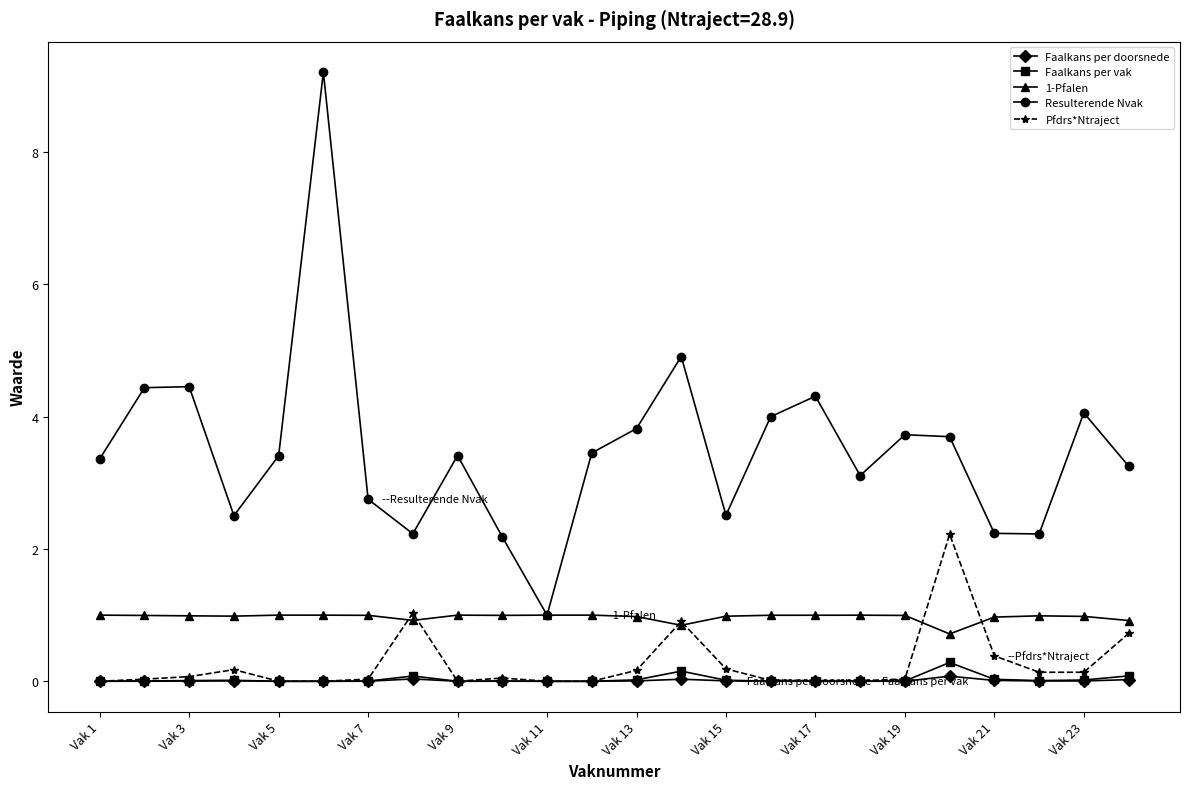

Which series has the widest spread of values?

Resulterende Nvak